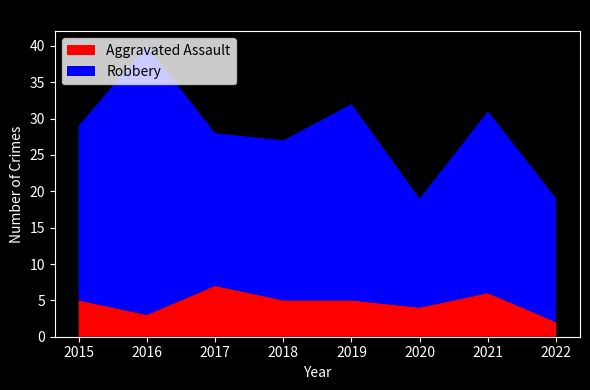

Reading left to right, transcribe all the data shown in this chart.

Aggravated Assault: 2015=5	2016=3	2017=7	2018=5	2019=5	2020=4	2021=6	2022=2
Robbery: 2015=24	2016=37	2017=21	2018=22	2019=27	2020=15	2021=25	2022=17